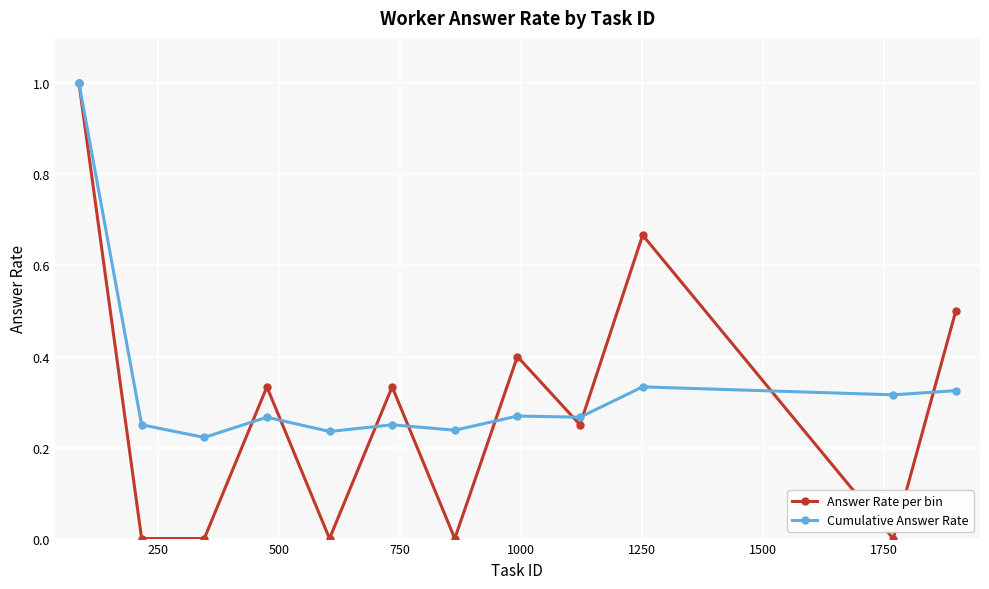

What are all the series names shown in the legend?

Answer Rate per bin, Cumulative Answer Rate